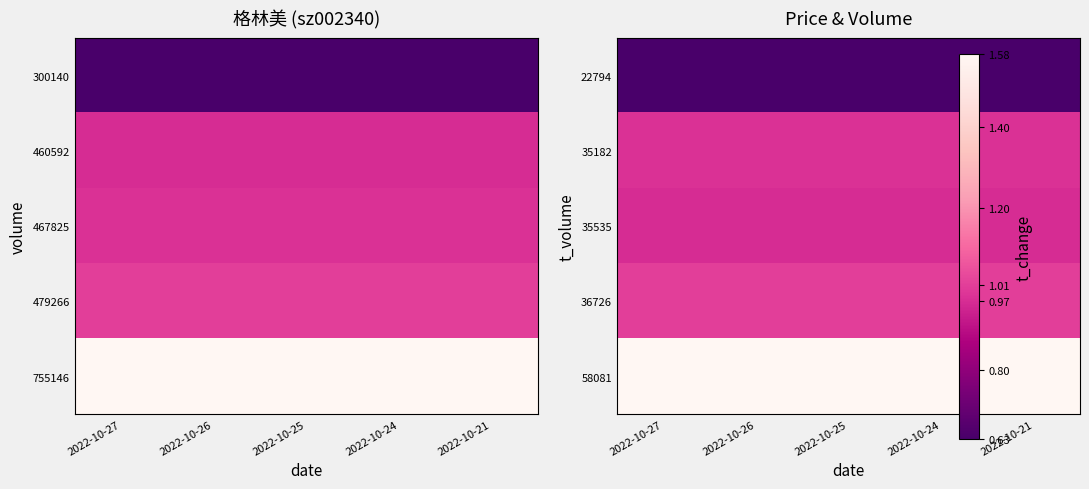

What is the highest value of the 22794 series?

0.6